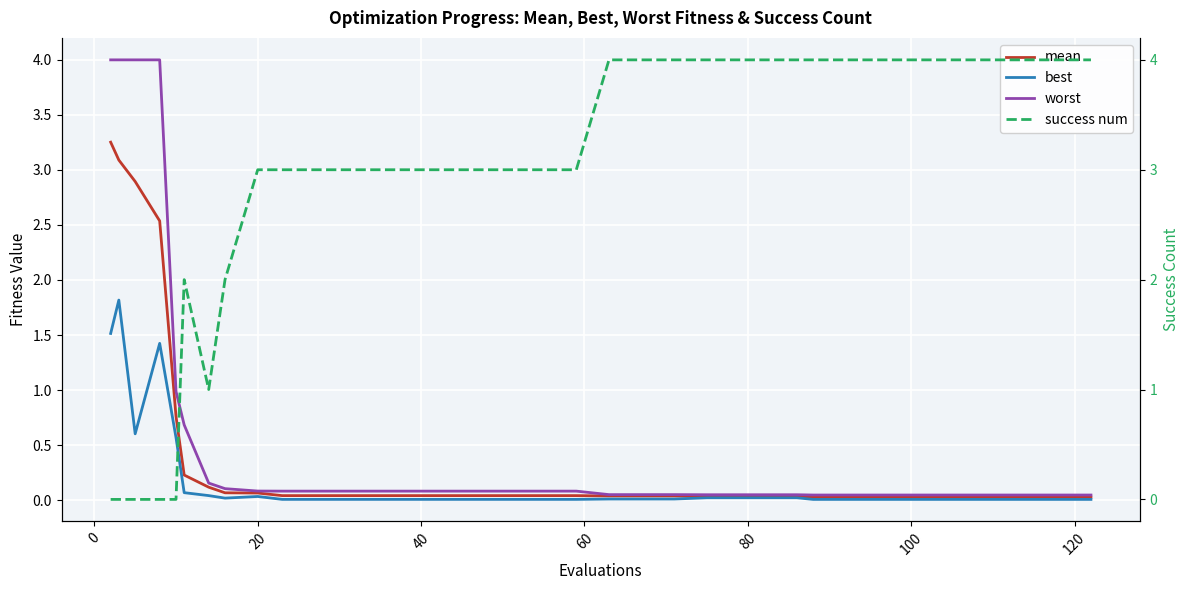

True or false: success num and worst intersect in this chart.

True